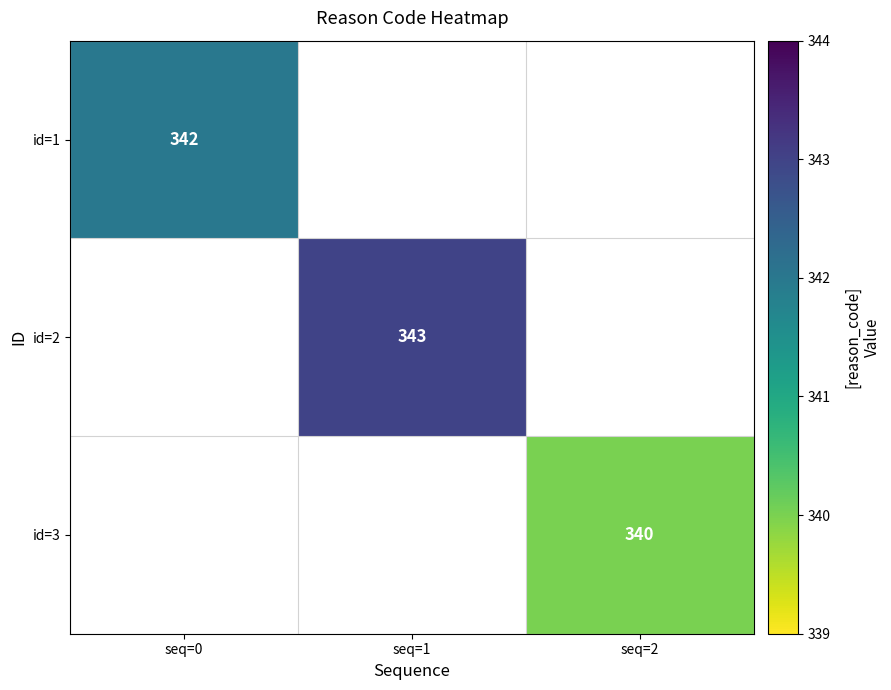

At how many categories does at least one series exceed 341?

2